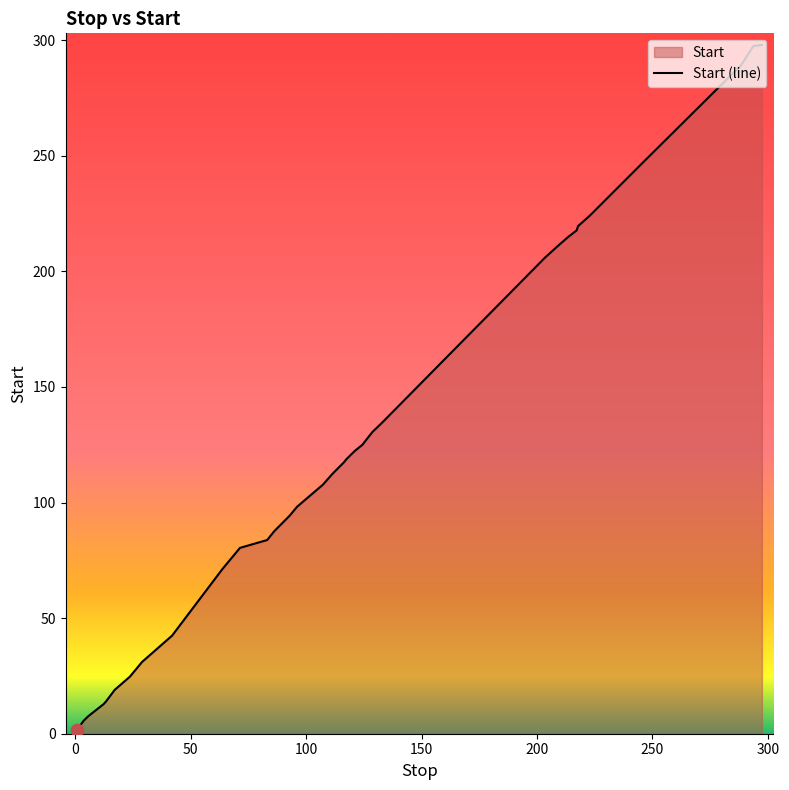

What is the difference between the maximum and minimum values?

296.2